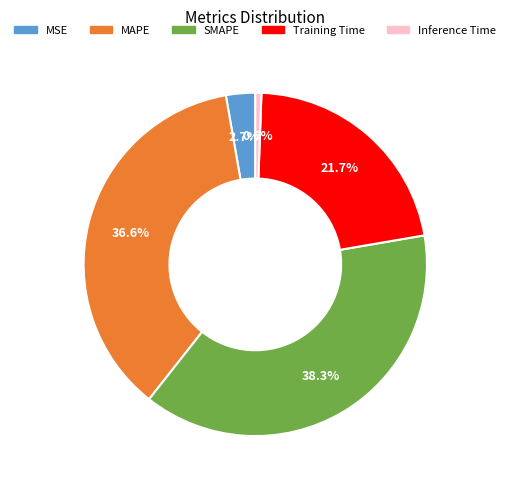

How many segments does this pie chart have?

5